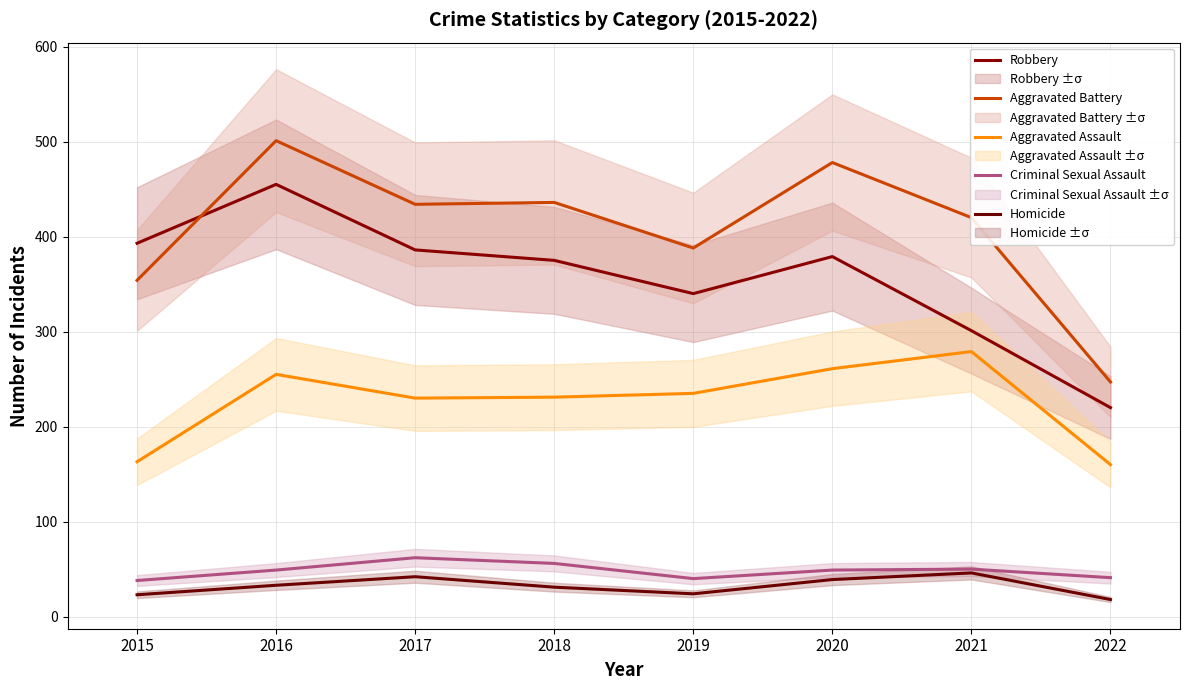

What is the smallest value displayed?

18